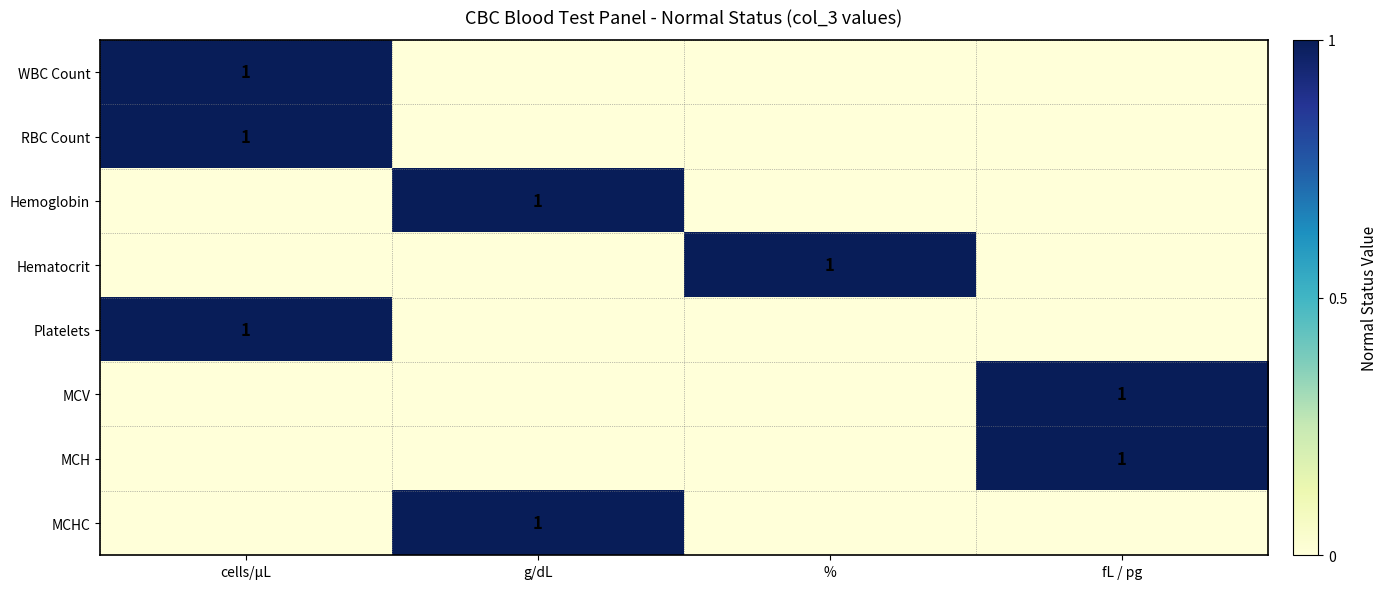

Which series has the largest total across all categories?

WBC Count